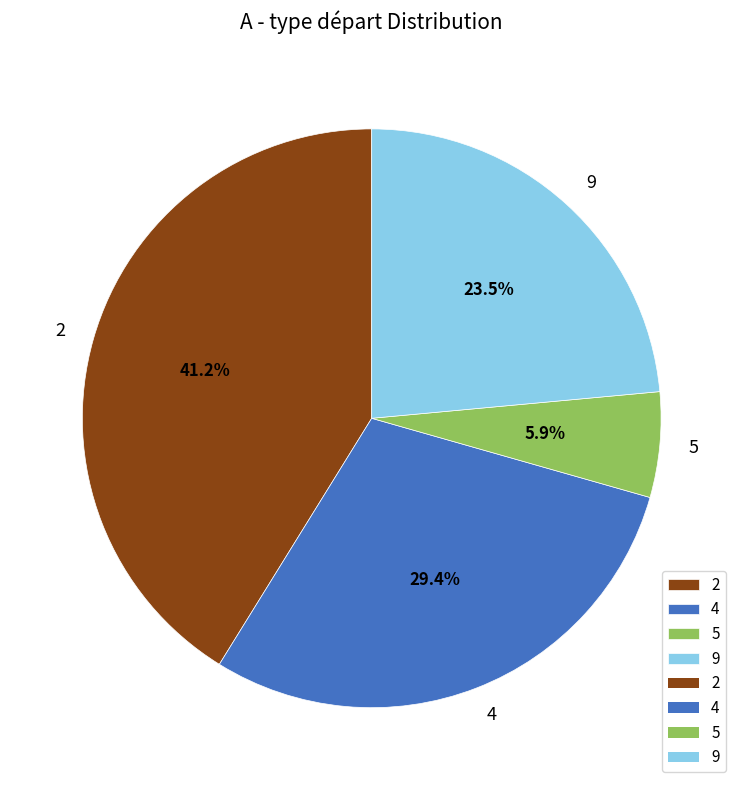

Which category has the smallest portion of the pie?

5